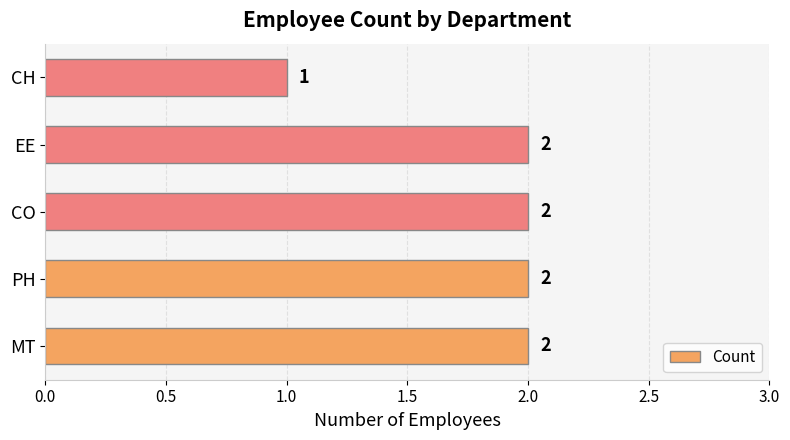

The chart shows a value of 1 at CH. True or false?

True